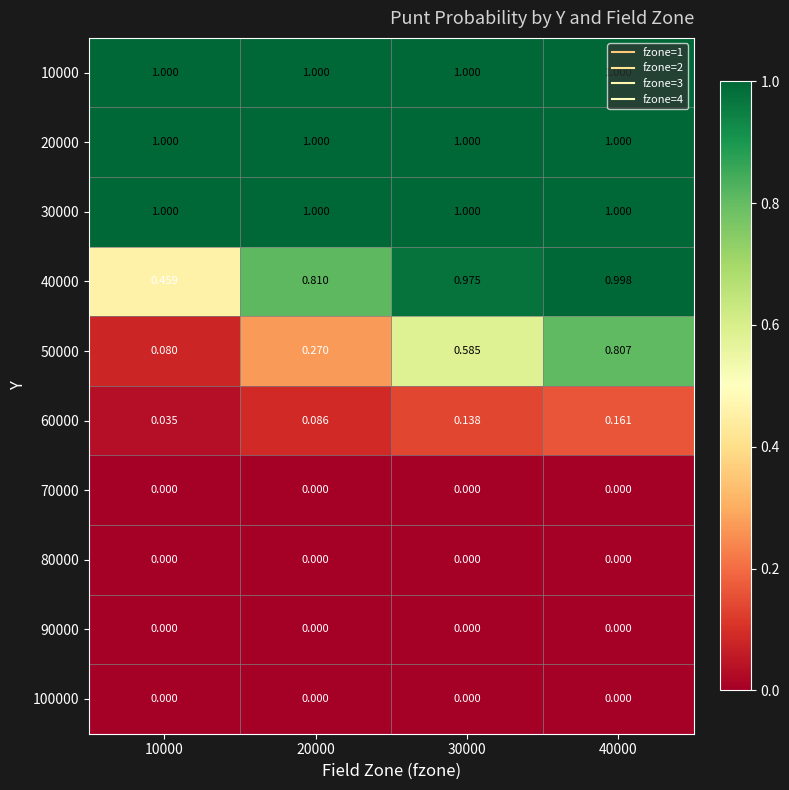

Is the value of 40000 at 10000 greater than the value of 100000 at 20000?

Yes